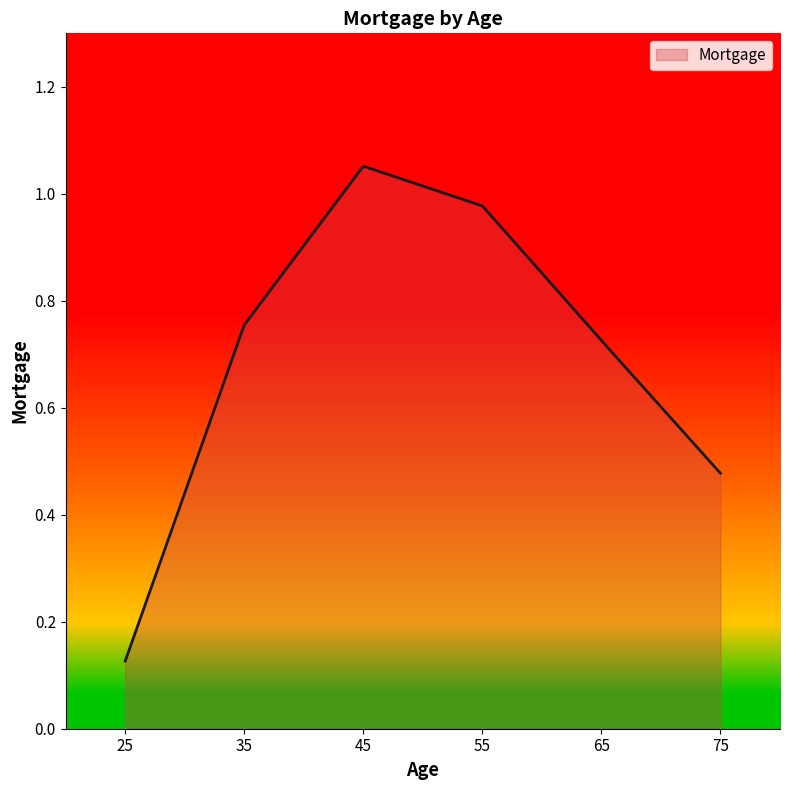

How many points are higher than both their immediate neighbors (excluding endpoints)?

1